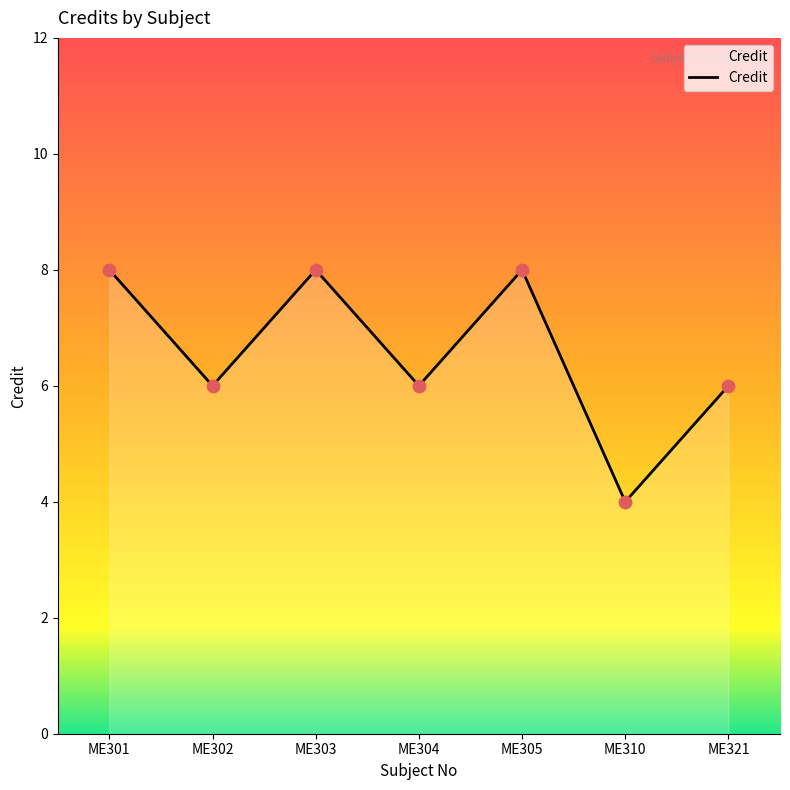

What is the change in value from ME310 to ME321?

+2